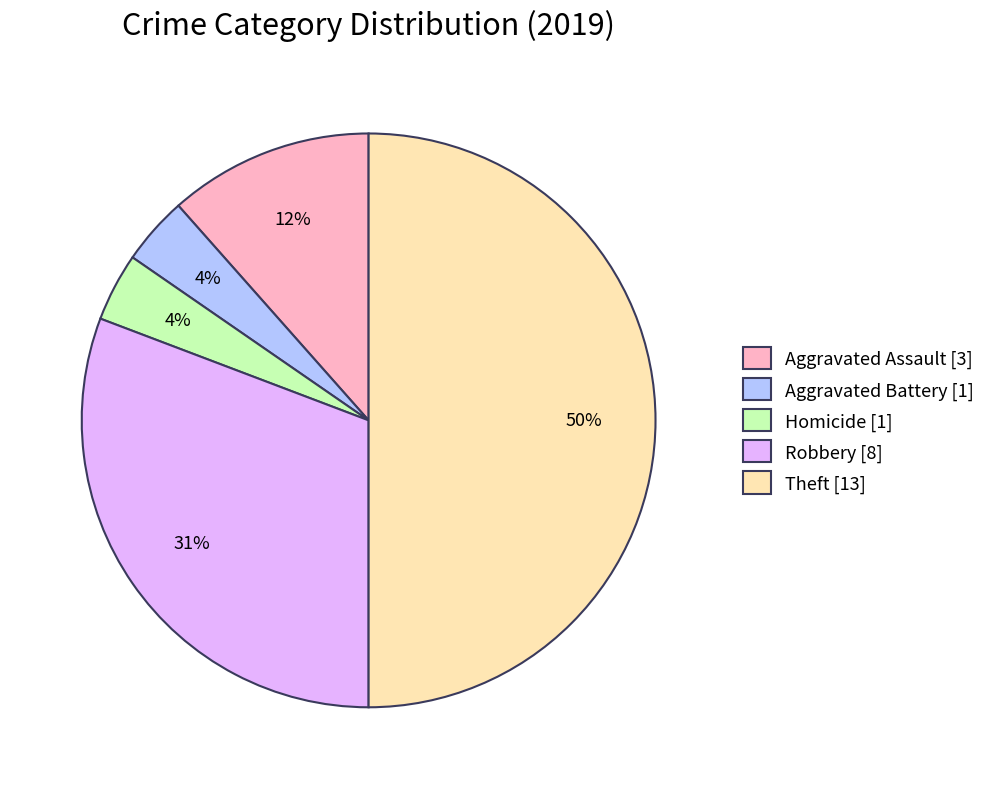

Count the number of slices in the pie.

5